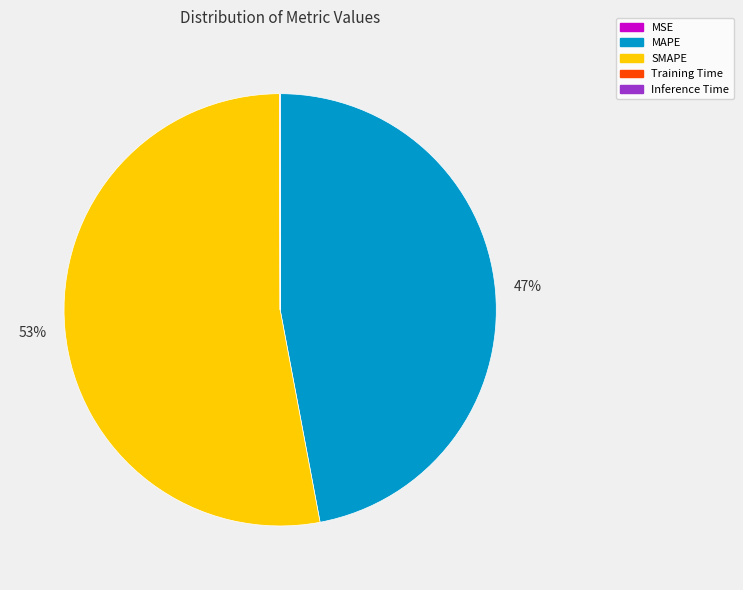

What is the ratio of the value at MAPE to the value at SMAPE?

0.9